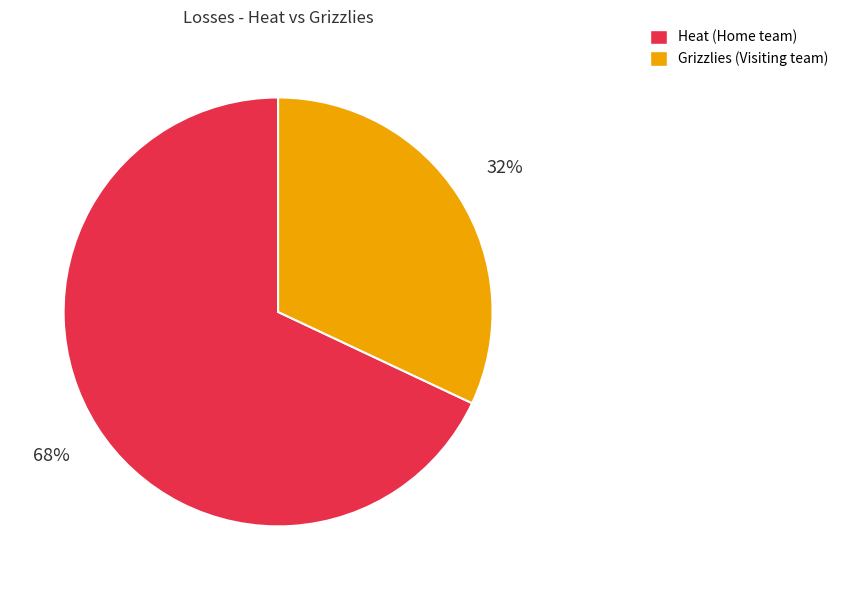

Is Grizzlies (Visiting team) the majority of the pie?

No